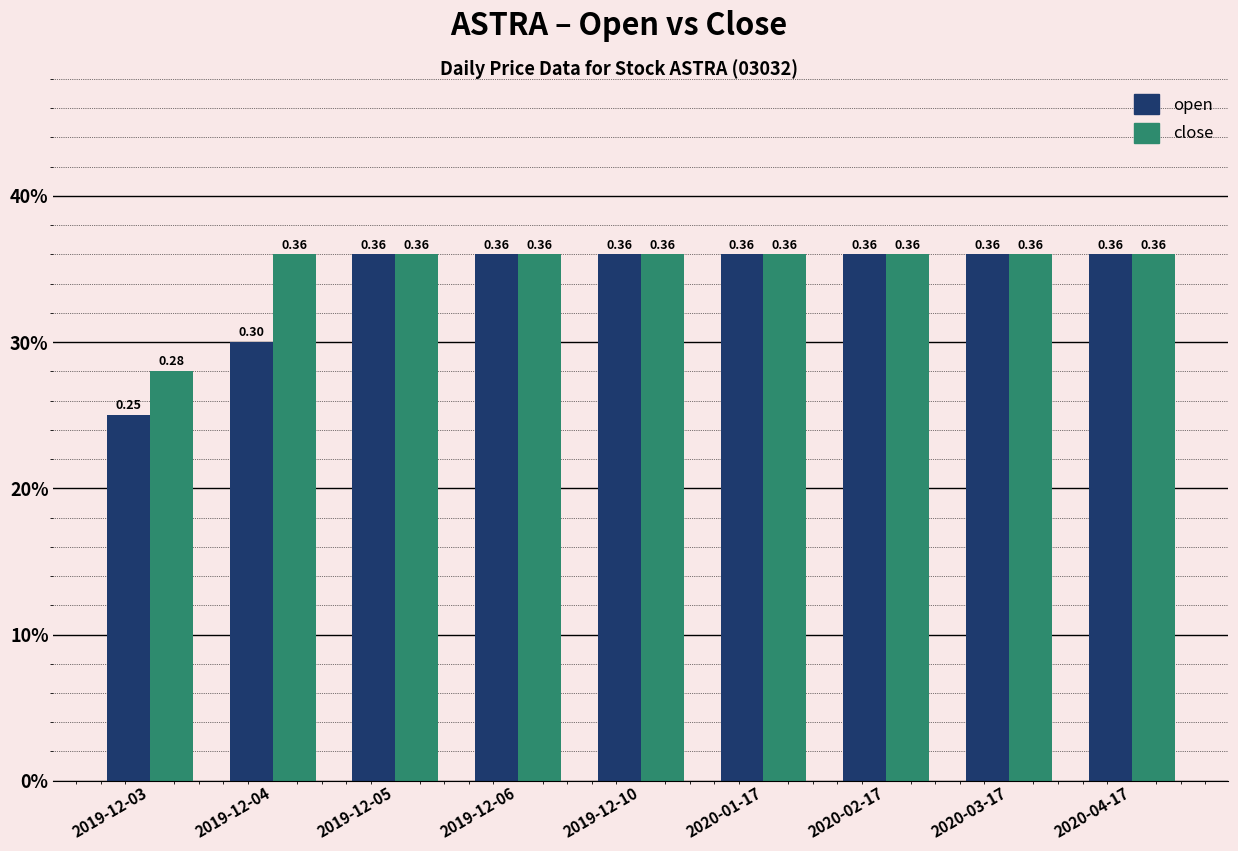

Which series has the largest range (max minus min)?

open